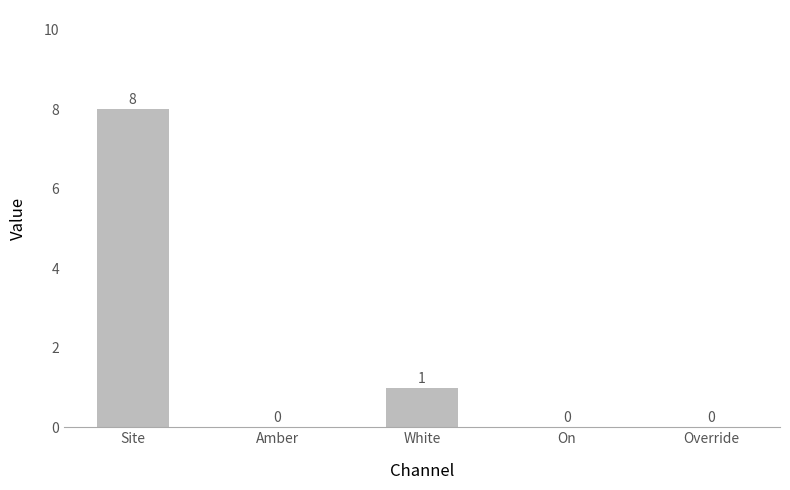

At which label is the value closest to 4?

White